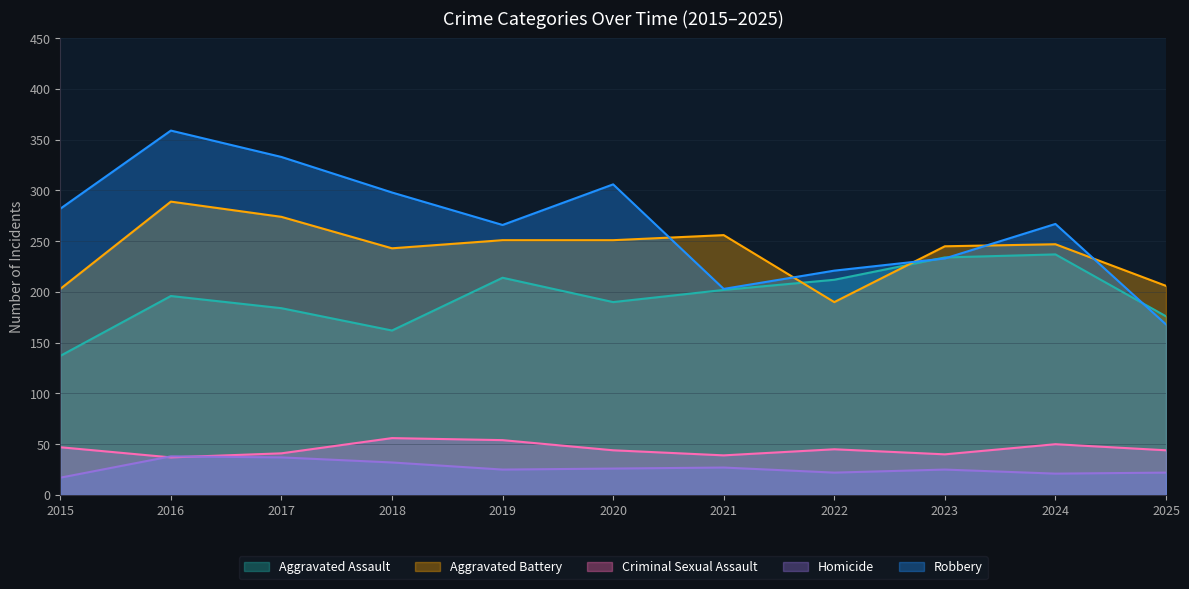

What are all the series names shown in the legend?

Aggravated Assault, Aggravated Battery, Criminal Sexual Assault, Homicide, Robbery